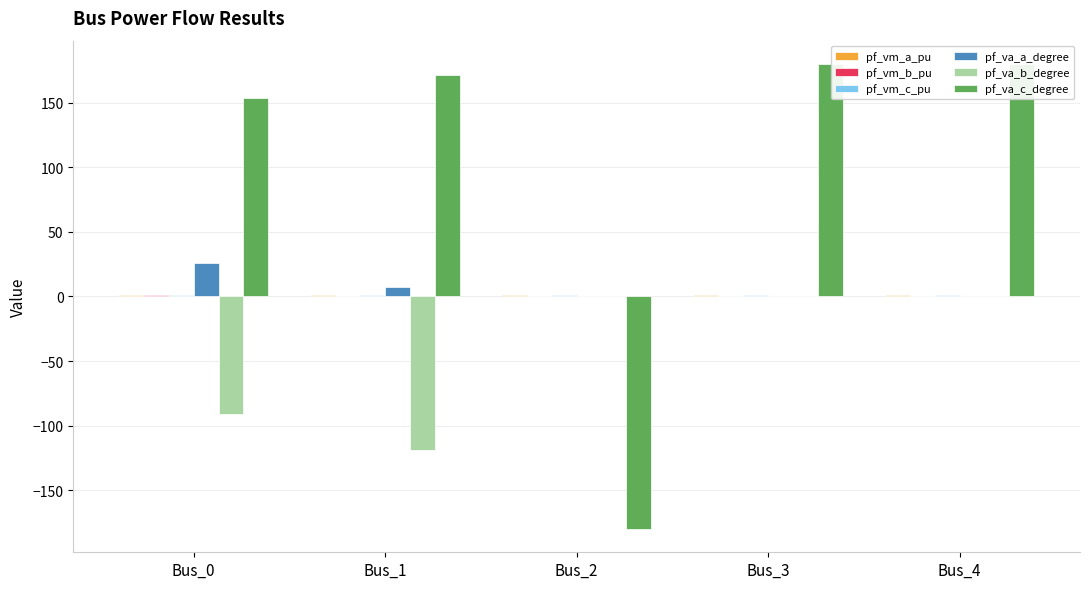

How many positive values does the pf_va_c_degree series have?

4